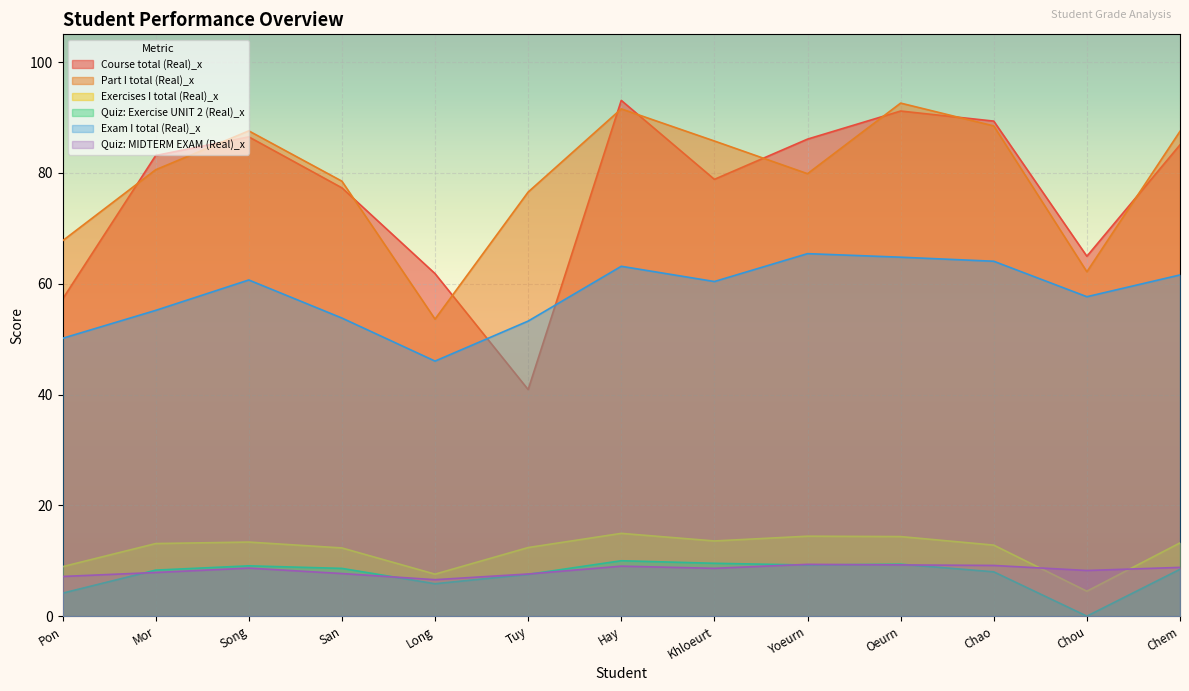

What position from the left is Yoeurn?

9